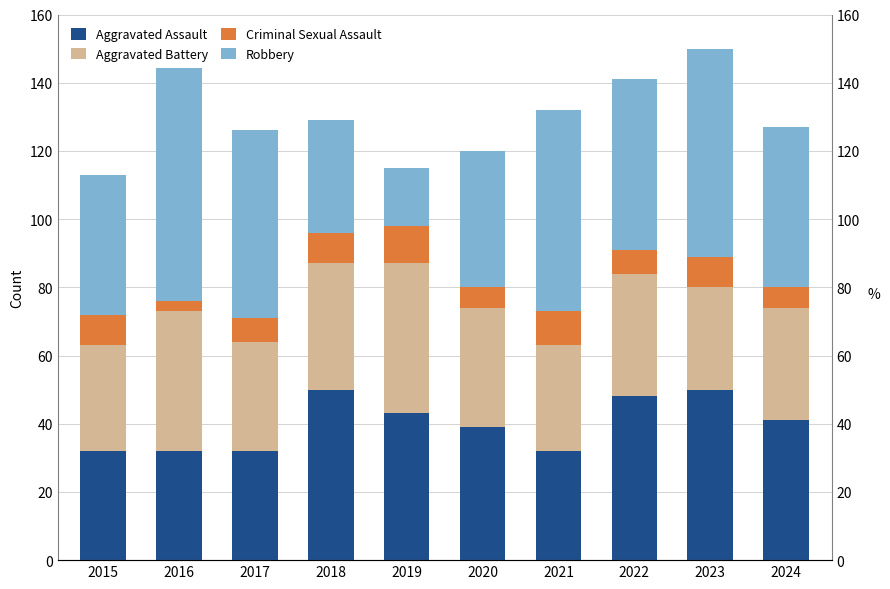

Which series has the largest total across all categories?

Robbery